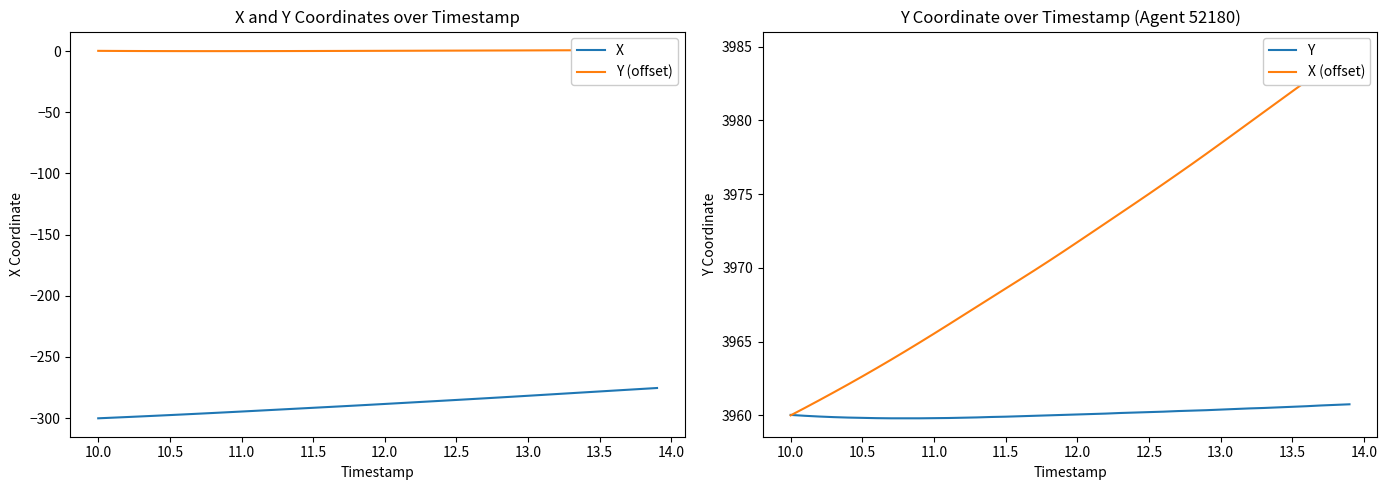

How many lines are shown in the chart?

4